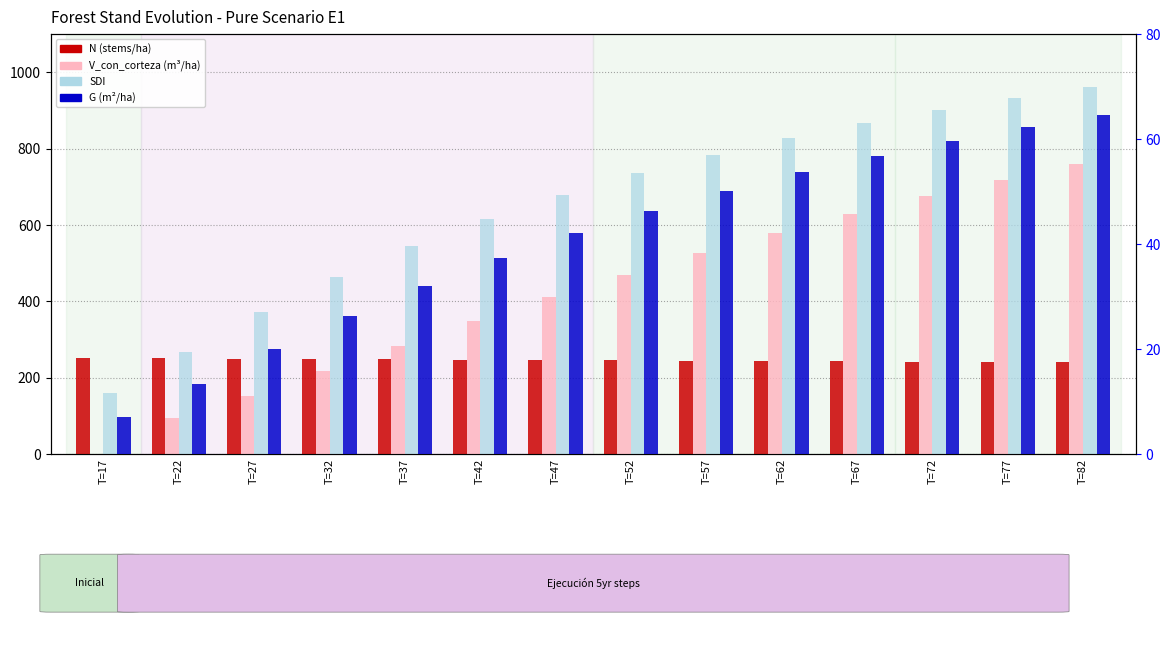

Which has a higher value, T=67 or T=42?

T=42